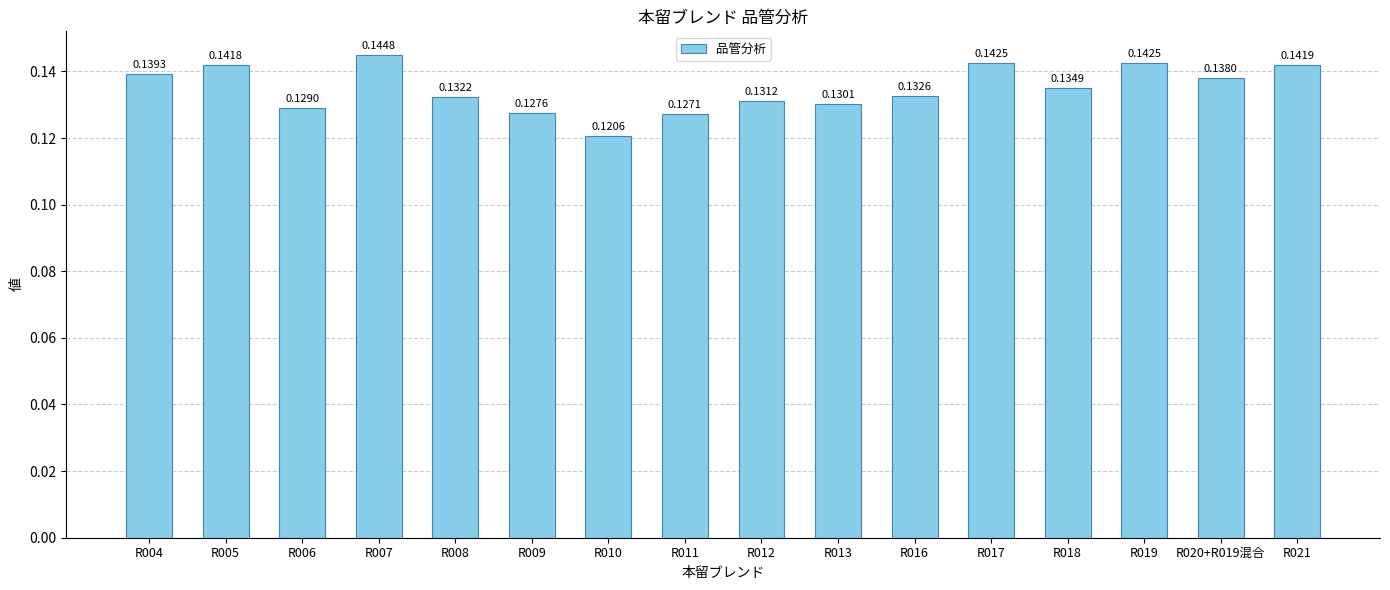

Between R018 and R005, which is larger?

R005